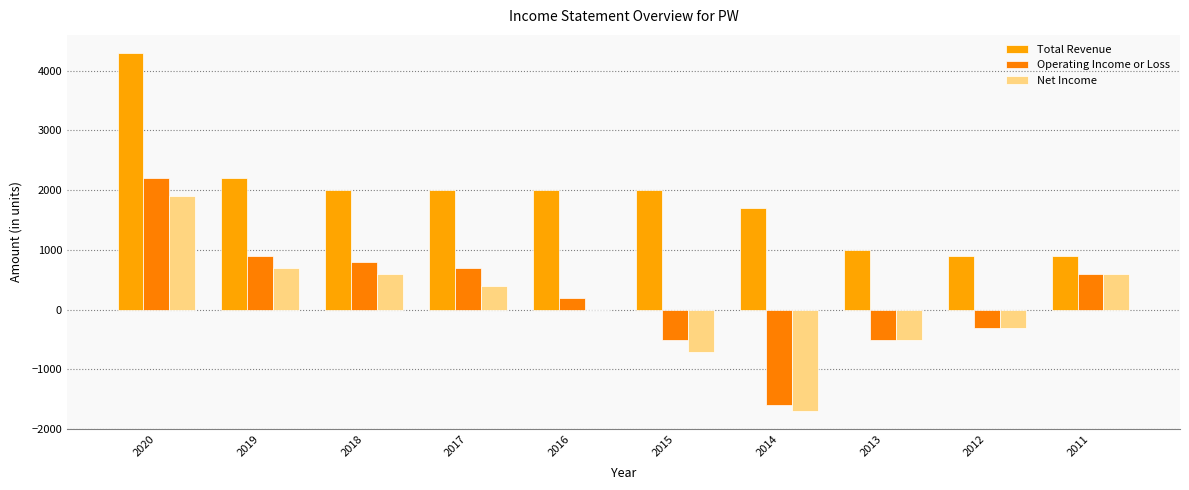

How many groups of bars are there?

10